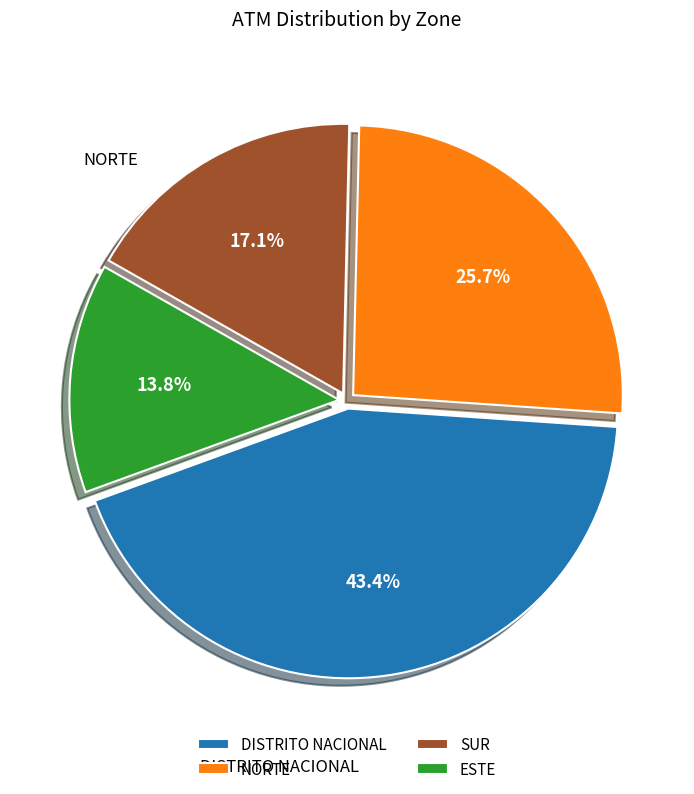

Count the number of slices in the pie.

4